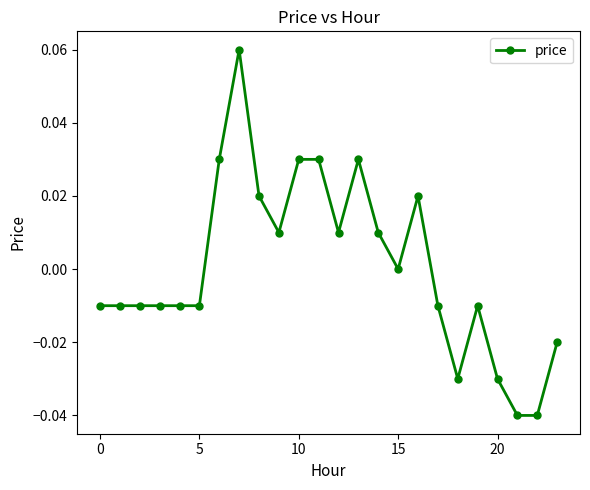

True or false: the data has more than 1 interior local peaks.

True